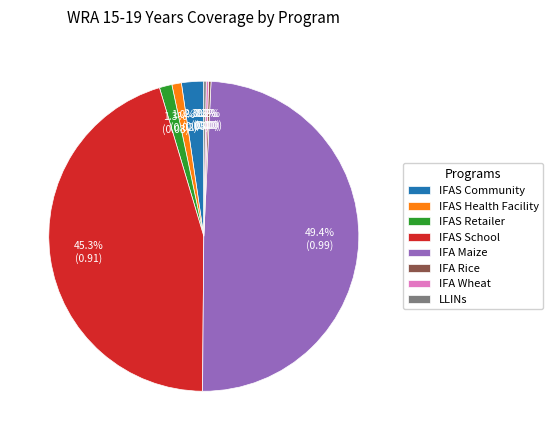

Does IFAS Retailer account for over 50% of the chart?

No